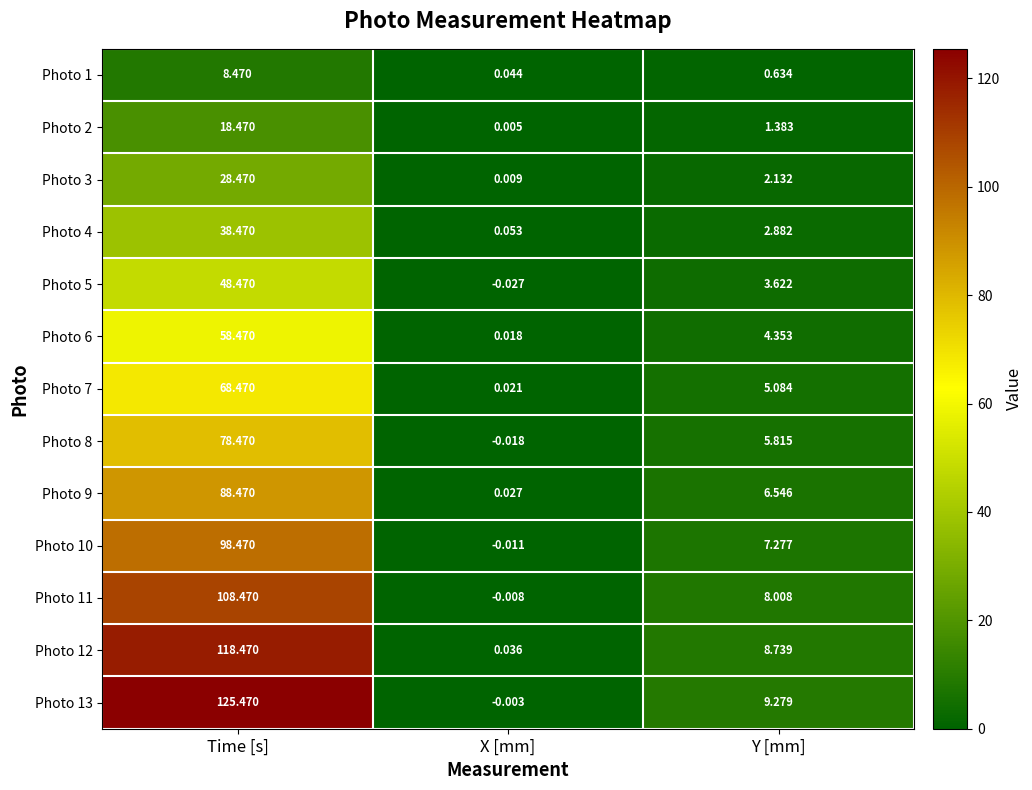

Which category has the highest value in the Photo 12 series?

Time [s]